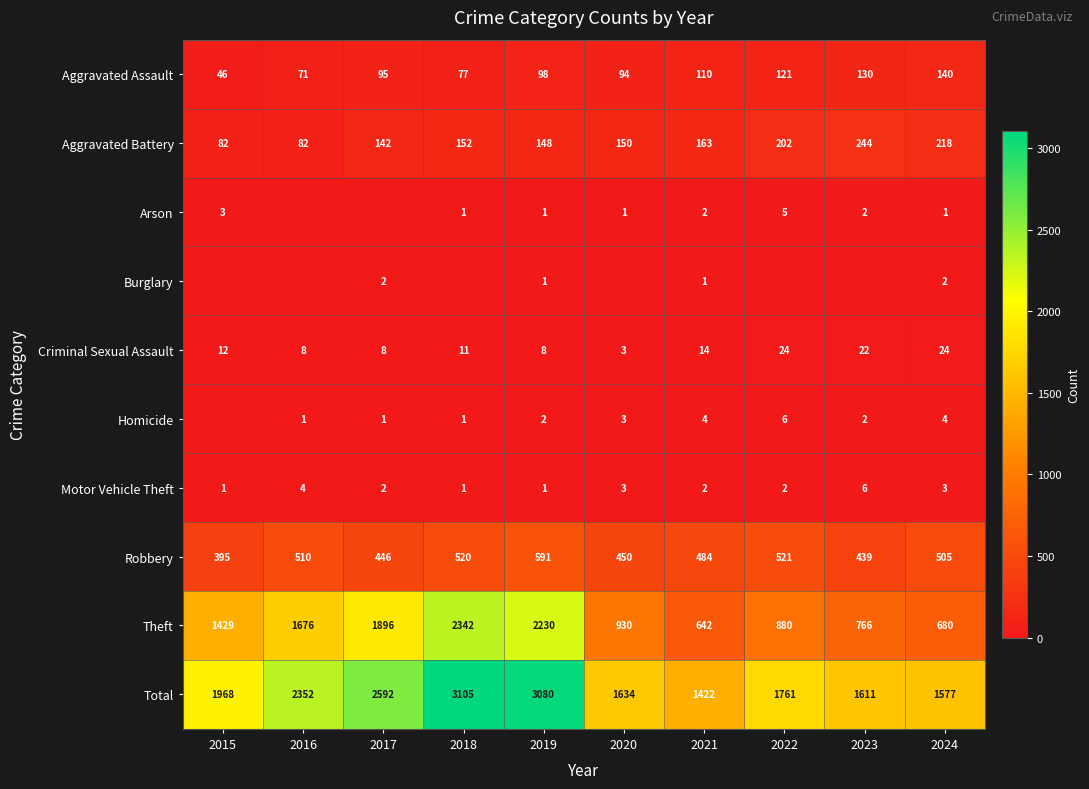

How many values in the Aggravated Battery series are below 152?

5